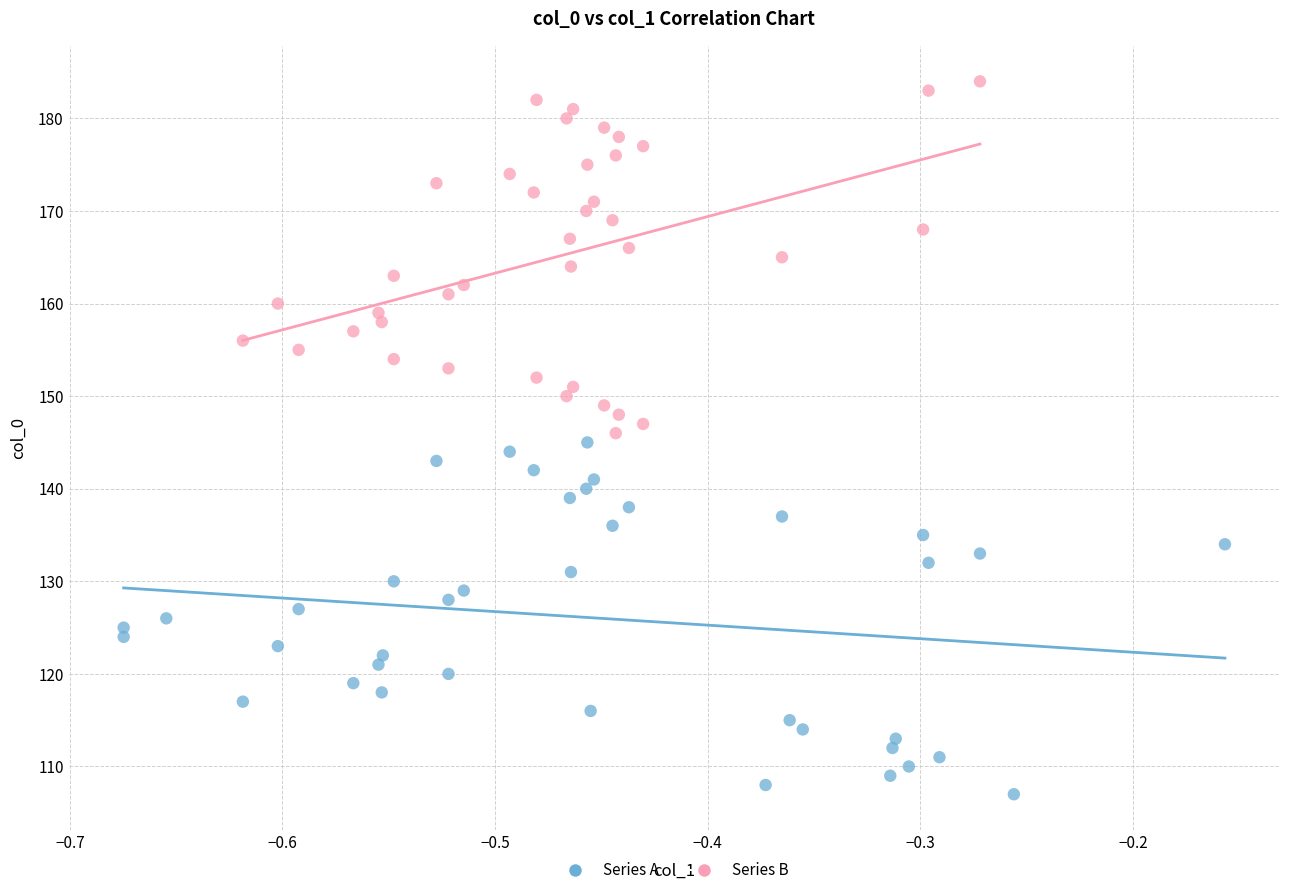

Which series reaches the maximum Y coordinate?

Series B